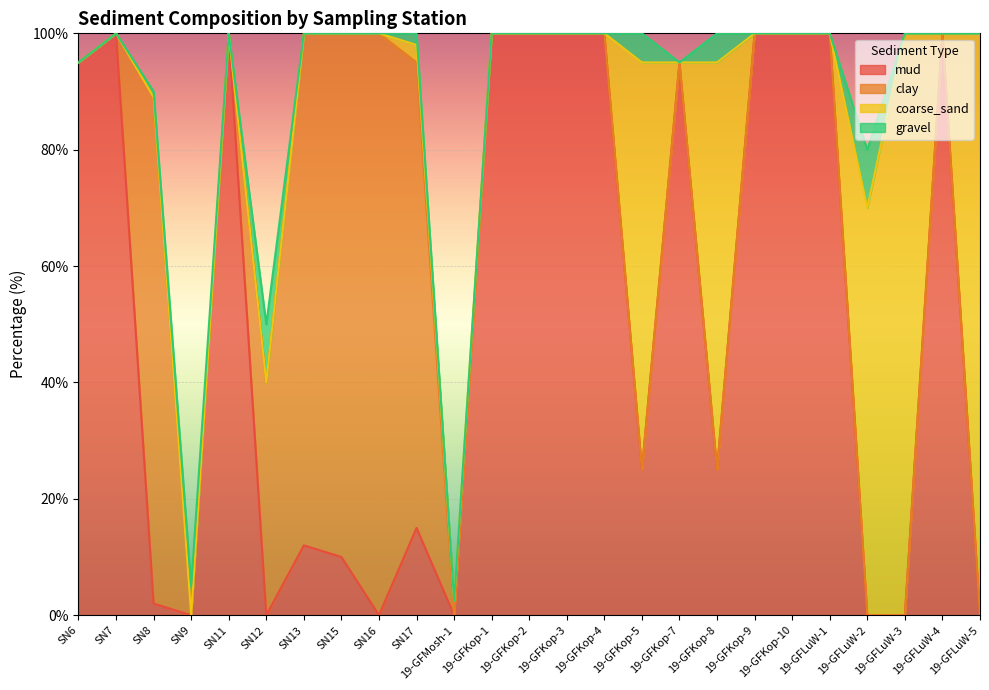

What is the average value of the gravel series?

1.5